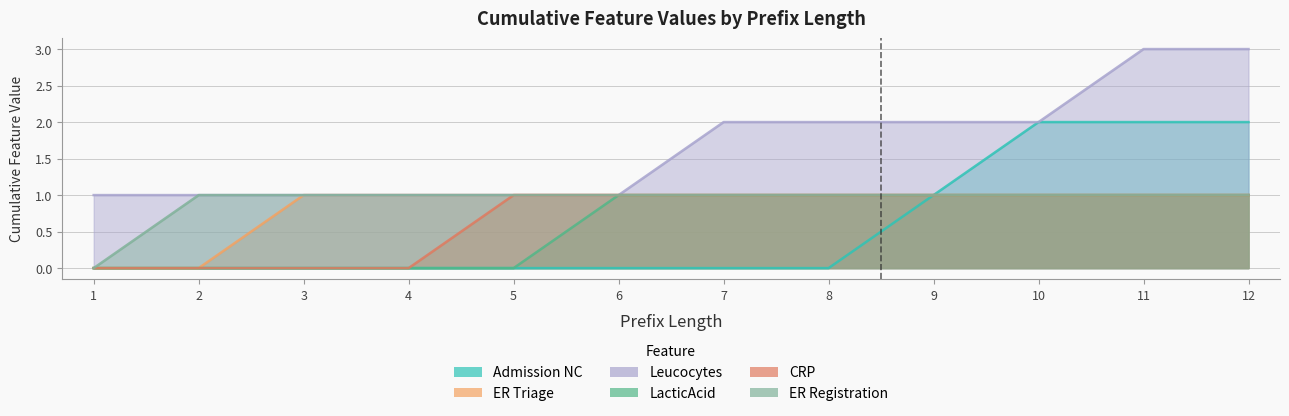

The CRP series shows 0 at 3. True or false?

True